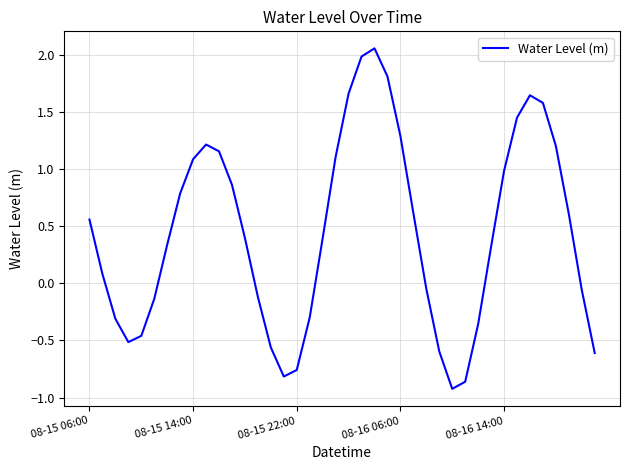

What is the difference between the maximum and minimum values?

3.0